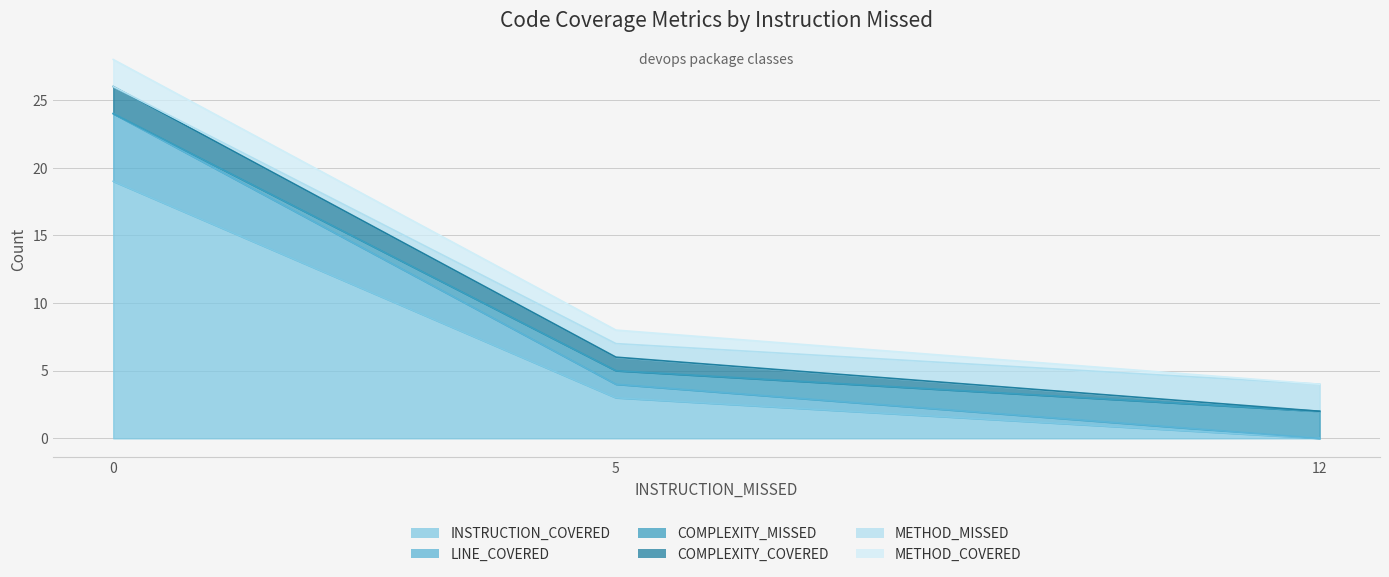

What is the difference between the maximum and minimum values in the COMPLEXITY_MISSED series?

2